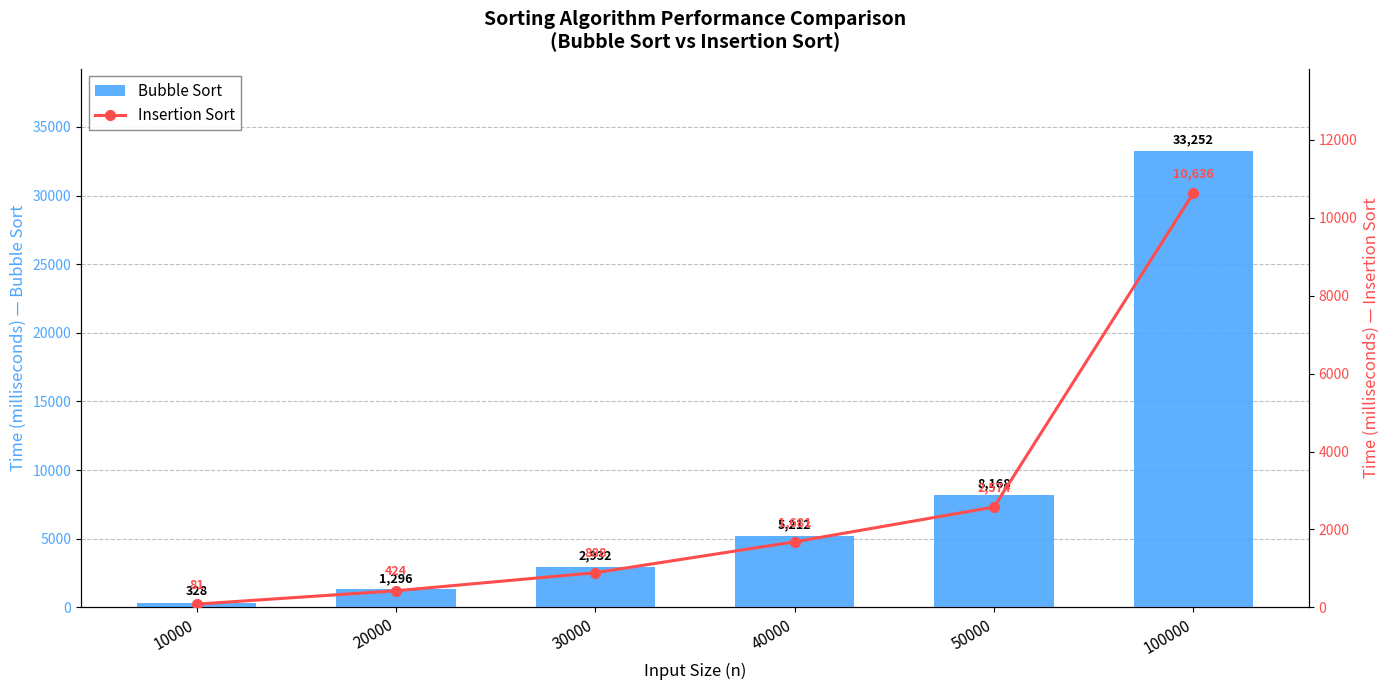

At which label is Bubble Sort closest to 16790?

50000